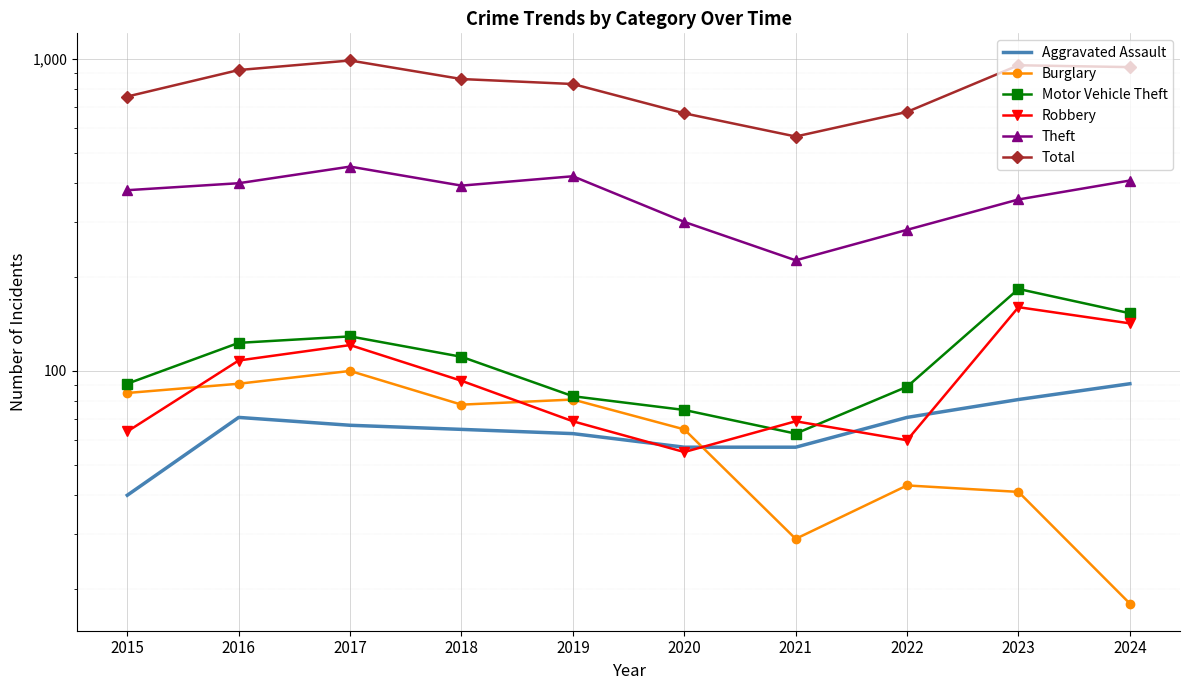

How many series are shown in this chart?

6